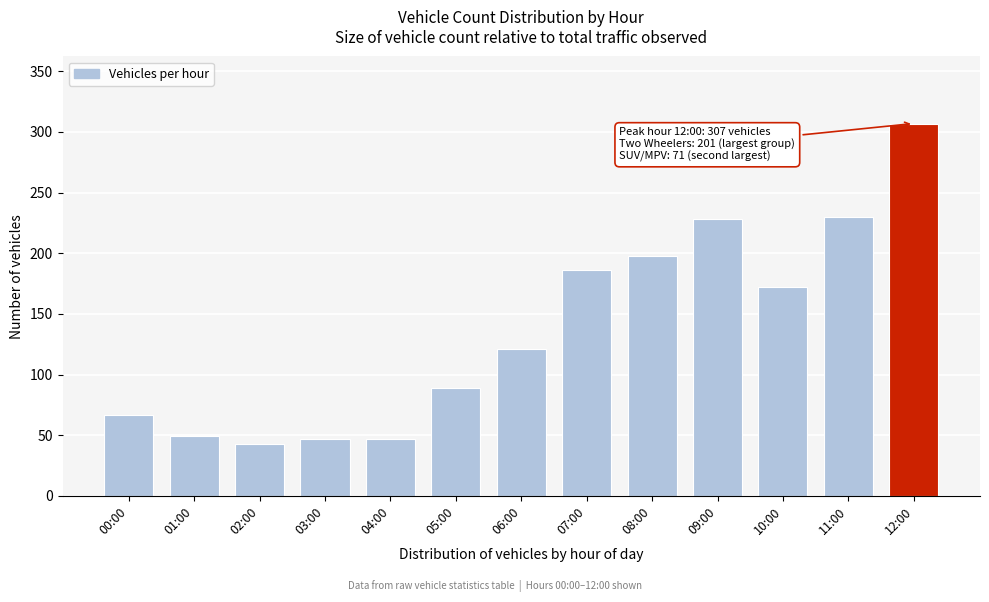

Reading left to right, transcribe all the data shown in this chart.

00:00=67	01:00=49	02:00=43	03:00=47	04:00=47	05:00=89	06:00=121	07:00=186	08:00=198	09:00=228	10:00=172	11:00=230	12:00=307